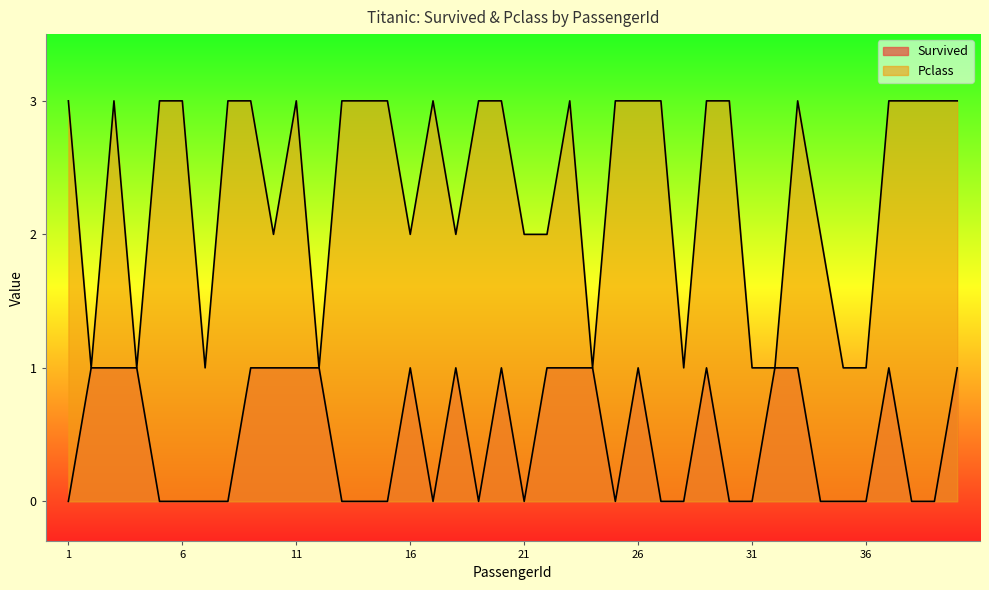

What is the highest value of the Pclass series?

3